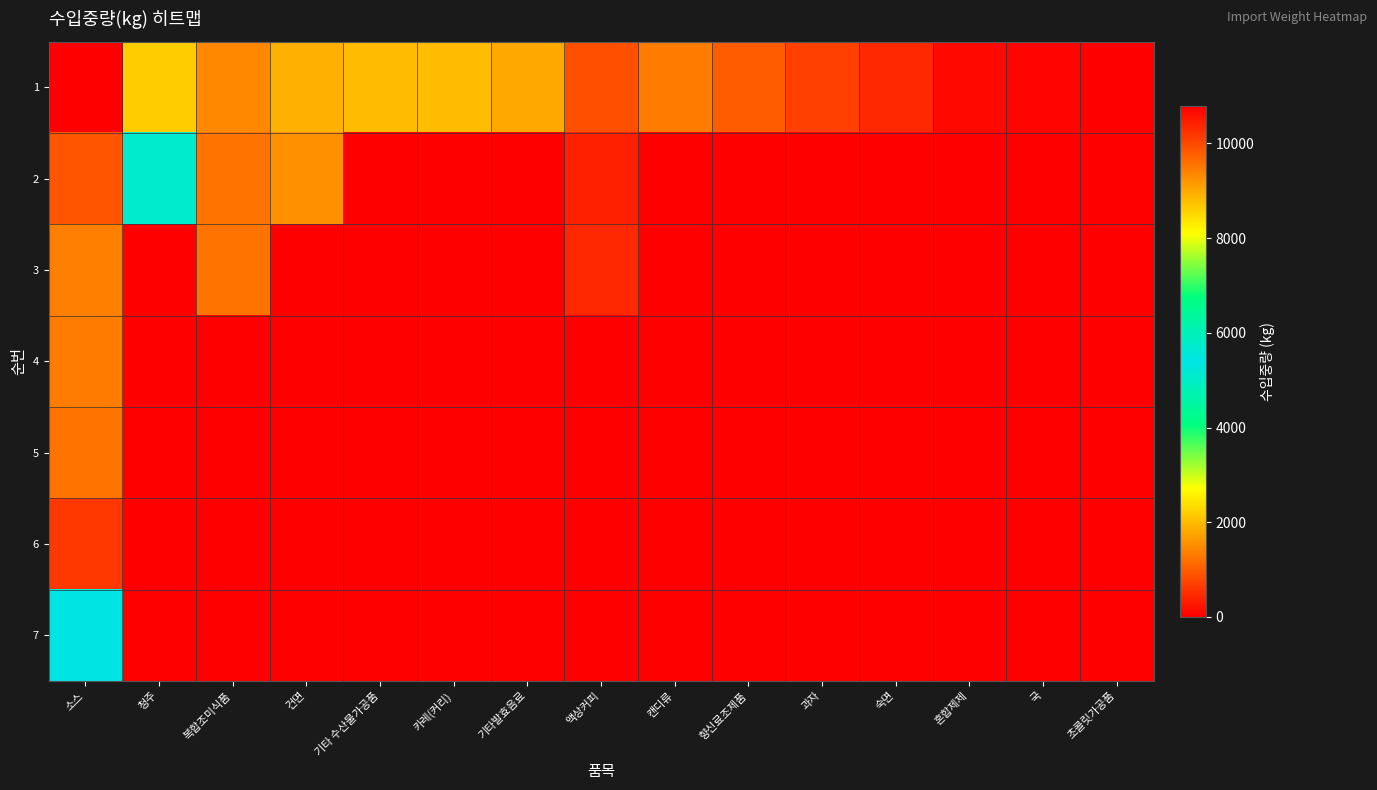

Count the number of data series in this chart.

7